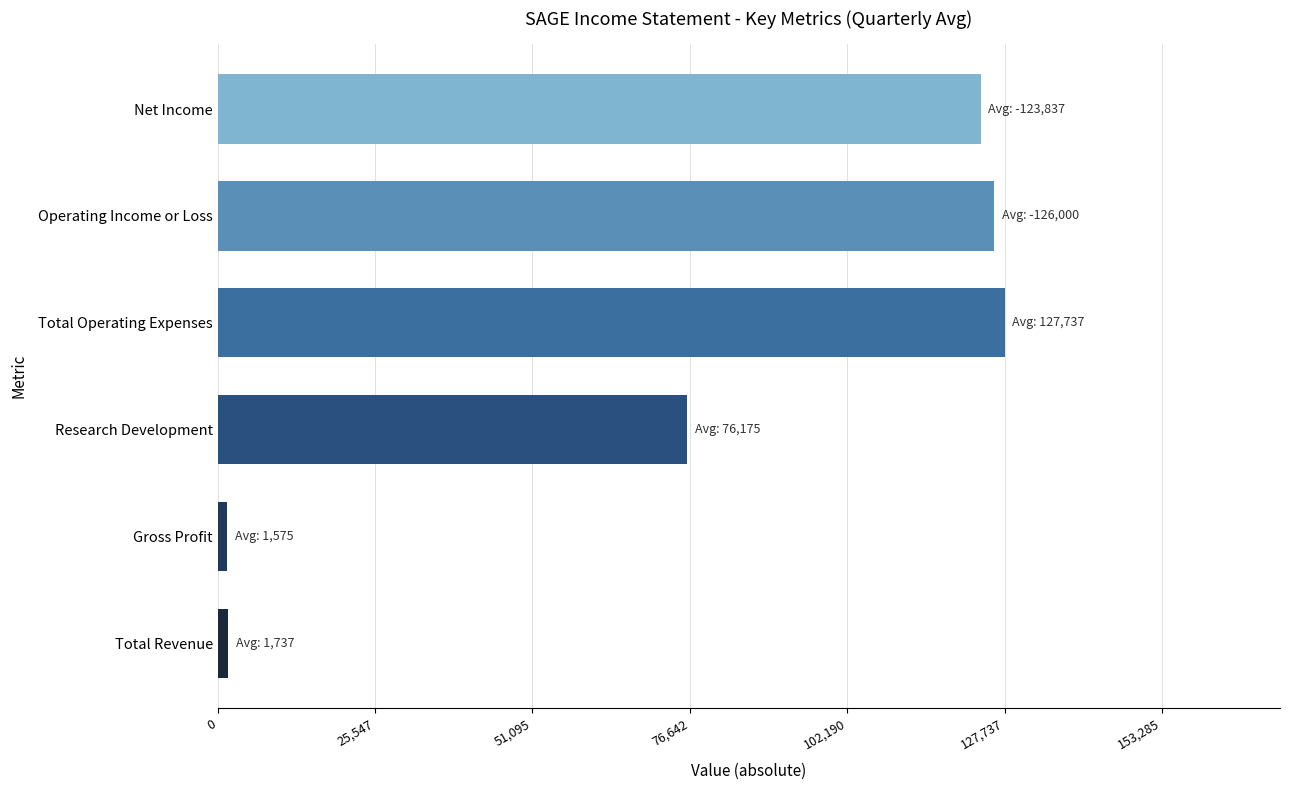

The chart shows a value of 126000.0 at Operating Income or Loss. True or false?

True